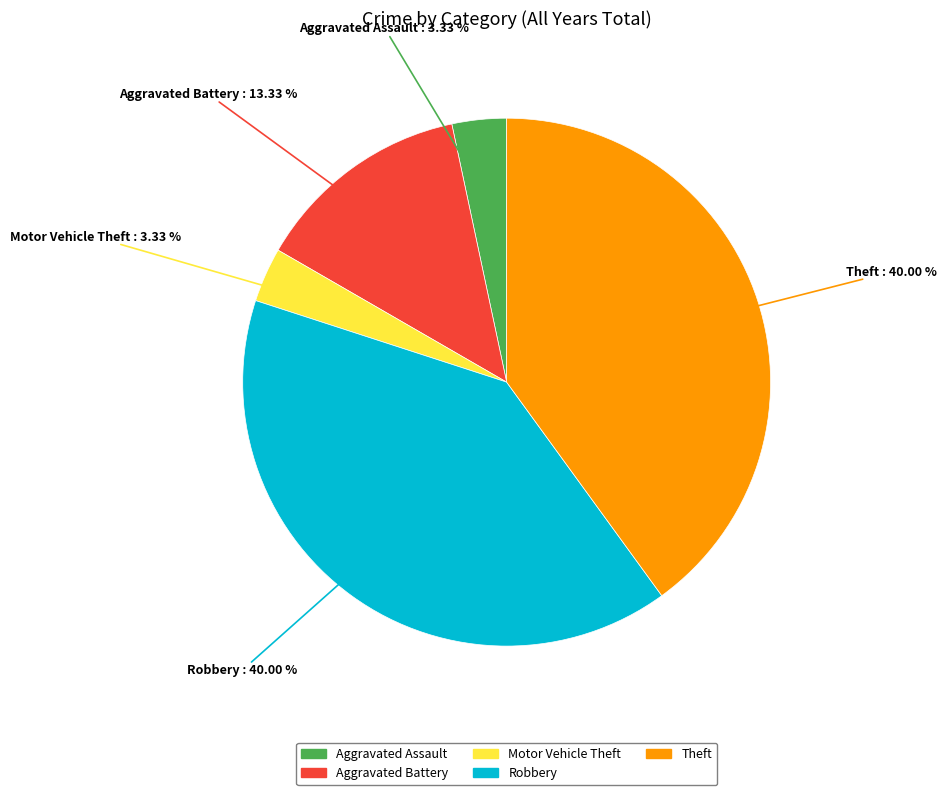

Does Motor Vehicle Theft represent more than half of the total?

No